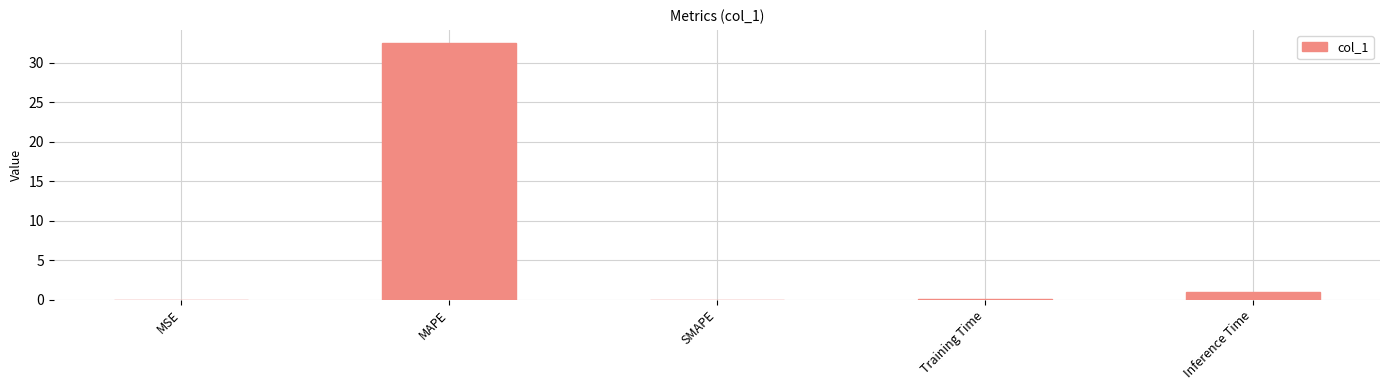

Count the number of data series in this chart.

1